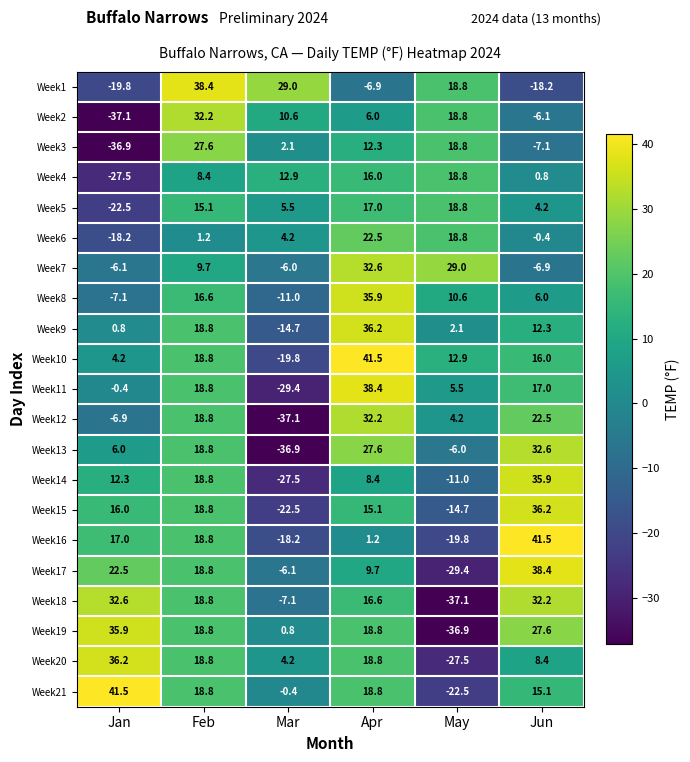

What is the sum of all Week19 values?

65.0